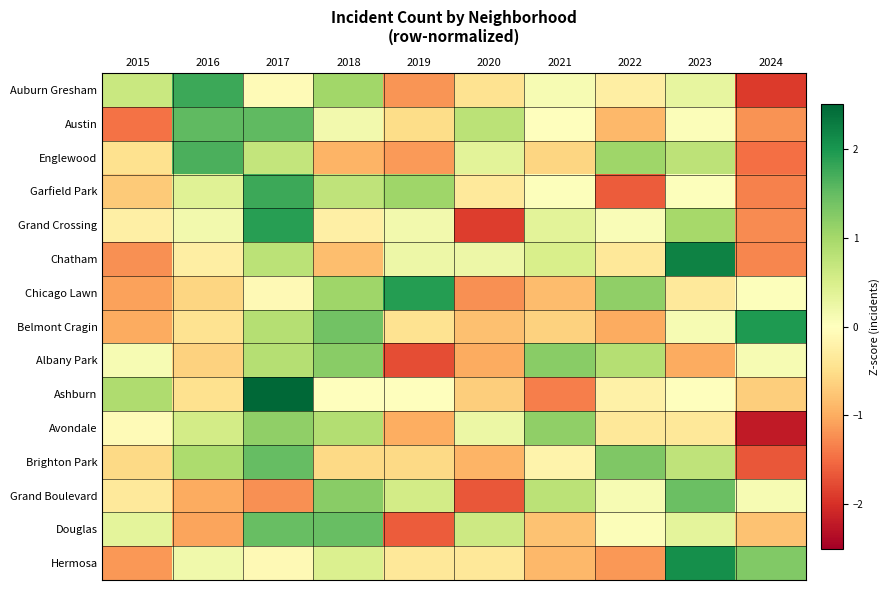

What is the minimum value shown in the chart?

-2.2